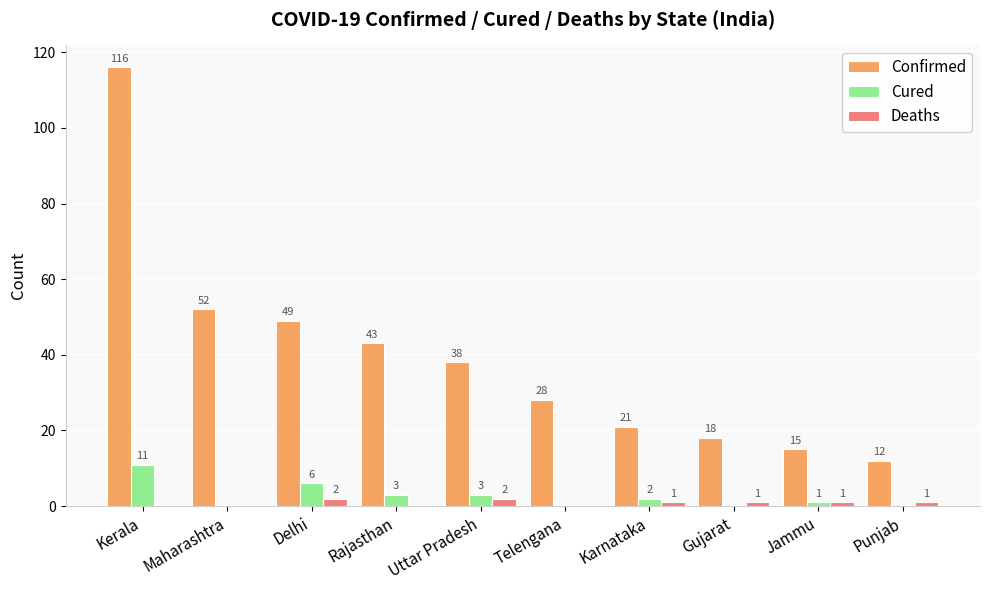

Reading right to left, transcribe all the data shown in this chart.

Confirmed: Punjab=12	Jammu=15	Gujarat=18	Karnataka=21	Telengana=28	Uttar Pradesh=38	Rajasthan=43	Delhi=49	Maharashtra=52	Kerala=116
Cured: Punjab=0	Jammu=1	Gujarat=0	Karnataka=2	Telengana=0	Uttar Pradesh=3	Rajasthan=3	Delhi=6	Maharashtra=0	Kerala=11
Deaths: Punjab=1	Jammu=1	Gujarat=1	Karnataka=1	Telengana=0	Uttar Pradesh=2	Rajasthan=0	Delhi=2	Maharashtra=0	Kerala=0